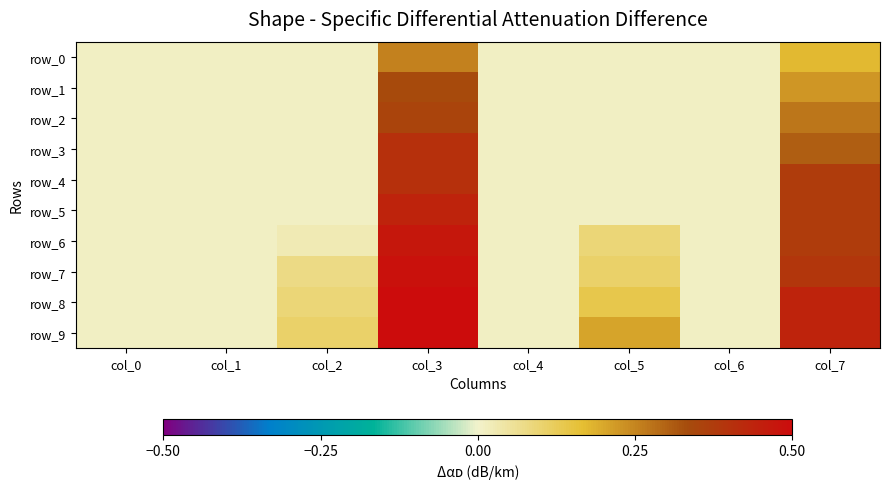

True or false: row_5 has a value of 0.0 at col_1.

True